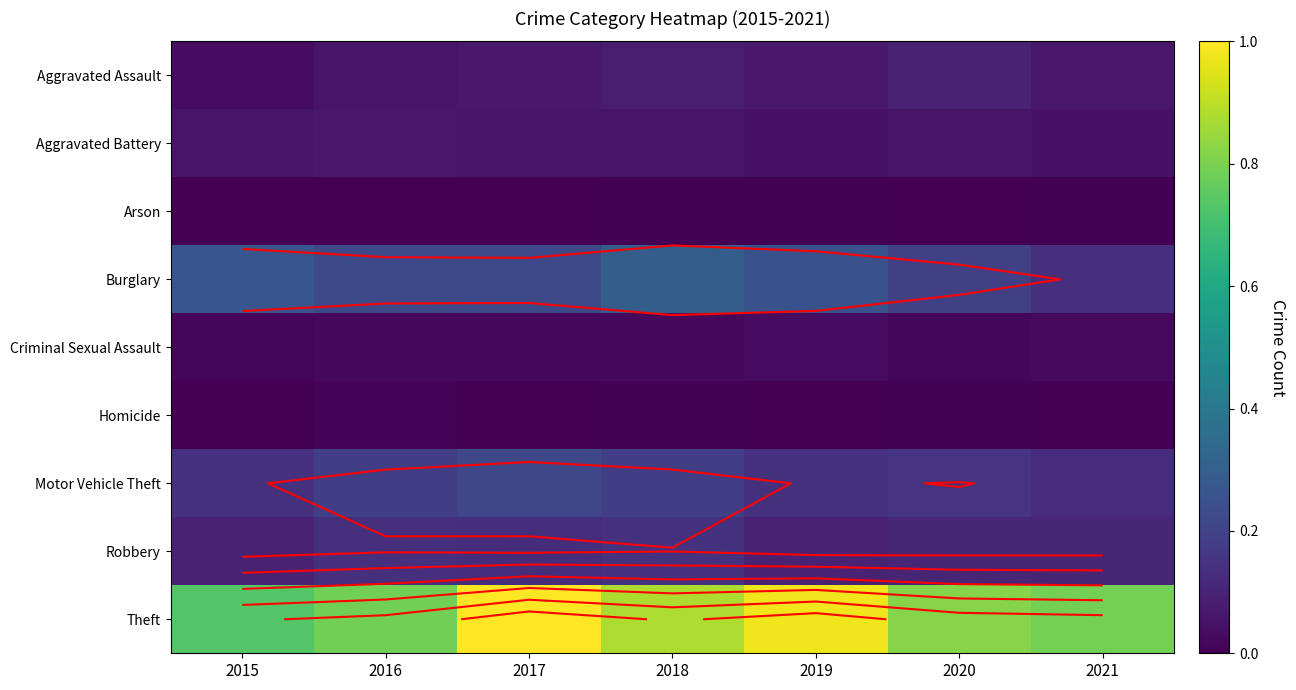

Count the number of data series in this chart.

9